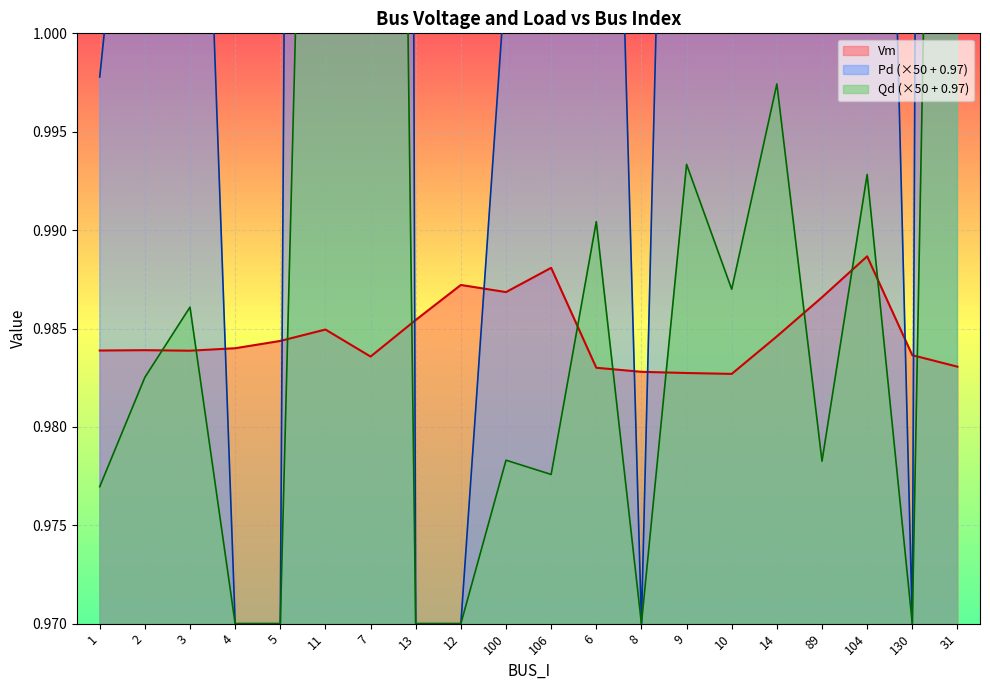

Where is the first local maximum for Vm?

2